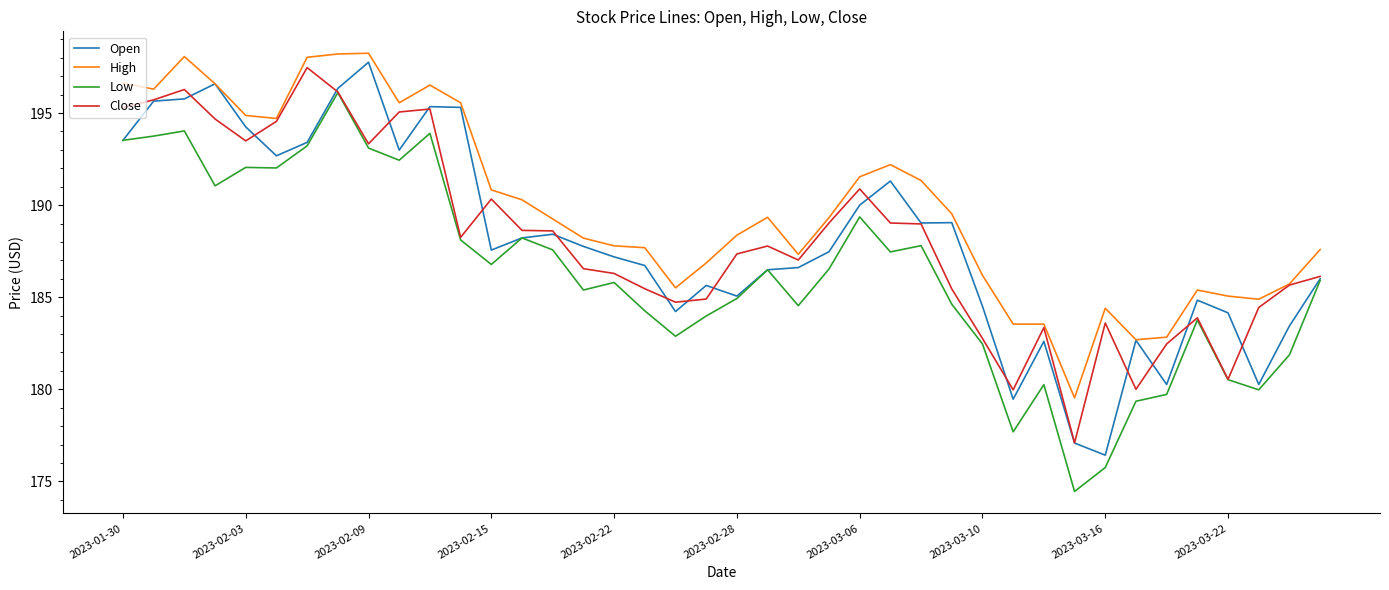

What is the minimum value shown in the chart?

174.4